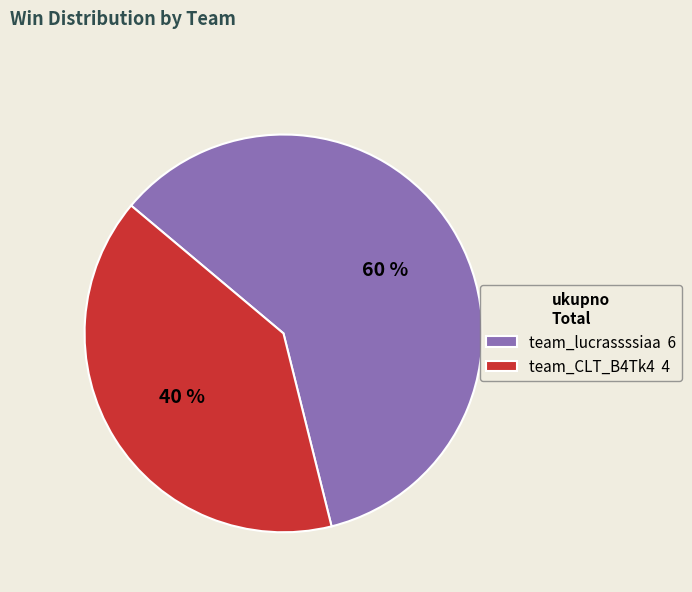

To the nearest percent, what percentage of the pie is team_lucrassssiaa?

60%